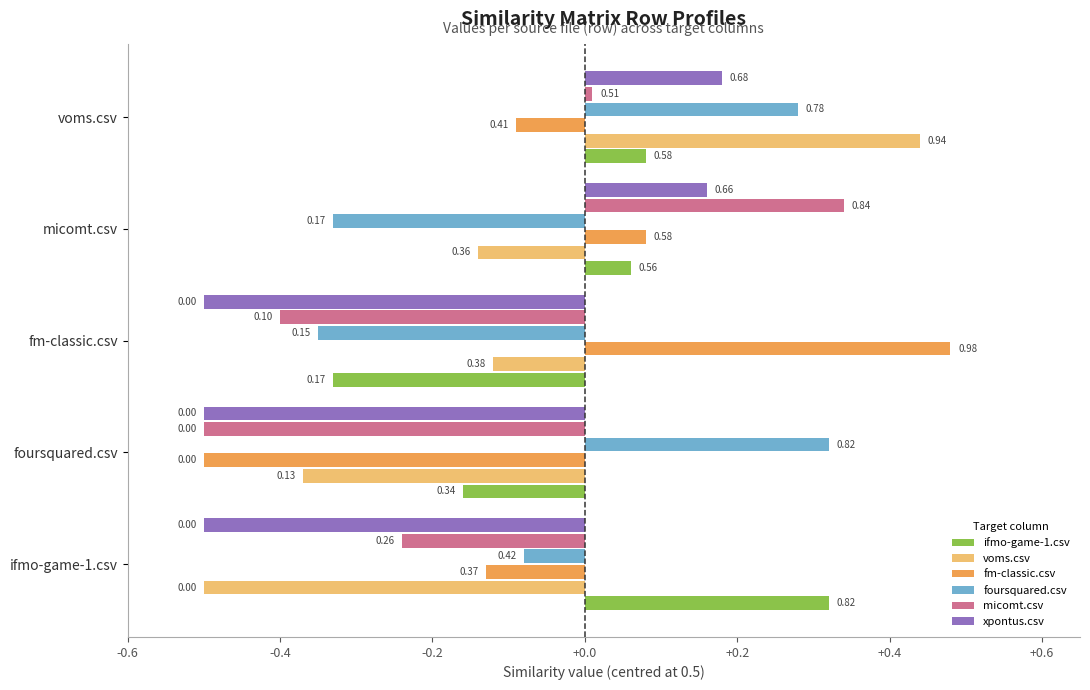

Which series changed the most between ifmo-game-1.csv and fm-classic.csv?

ifmo-game-1.csv